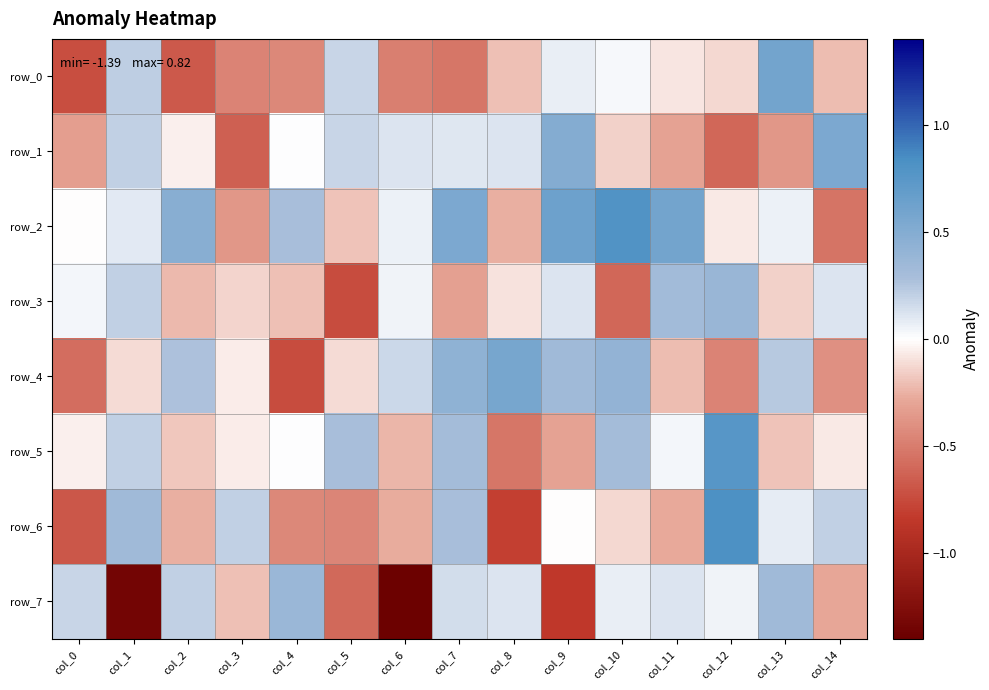

Which series has the largest range (max minus min)?

row_7